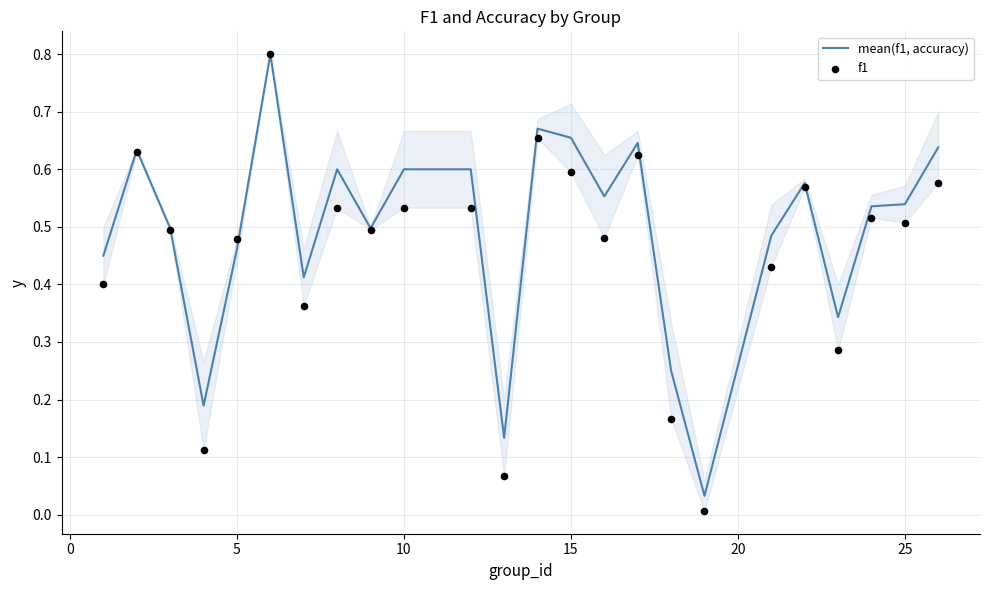

At how many categories does at least one series exceed 0?

24